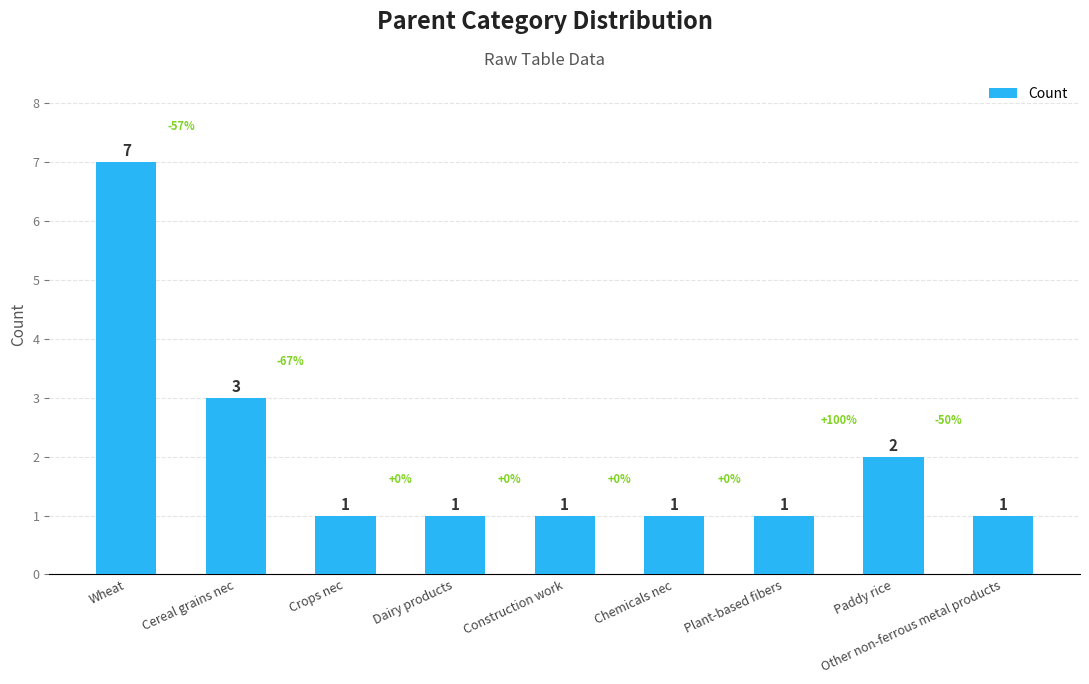

What is the value of the 6th bar from the left?

1